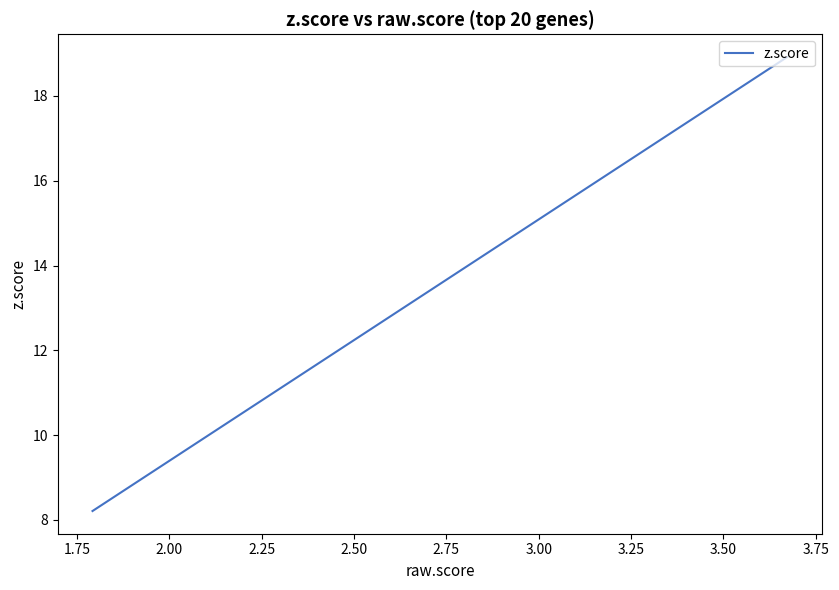

How many series are shown in this chart?

1